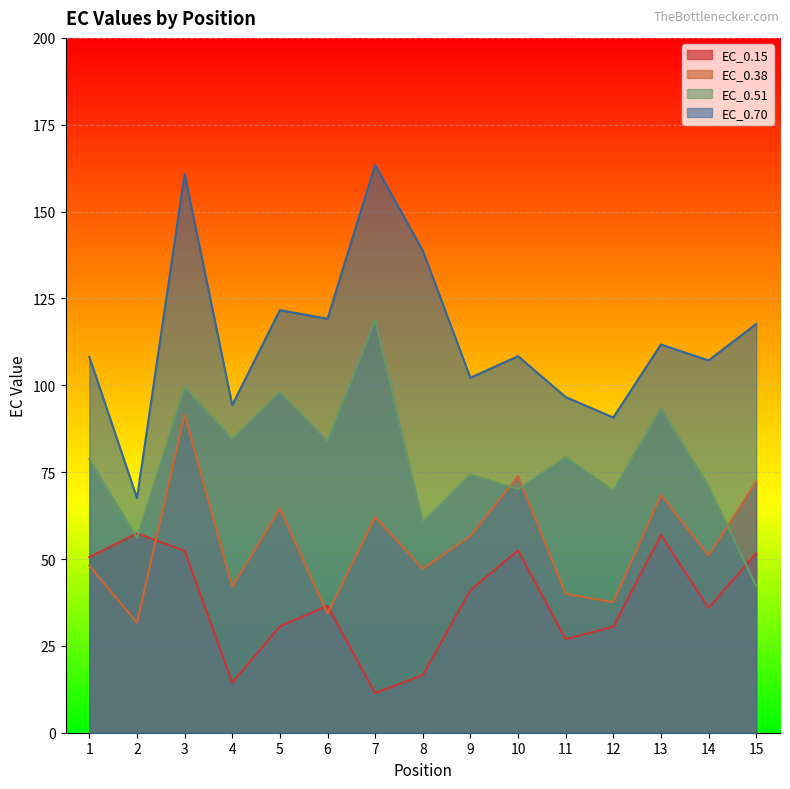

What are all the series names shown in the legend?

EC_0.15, EC_0.38, EC_0.51, EC_0.70